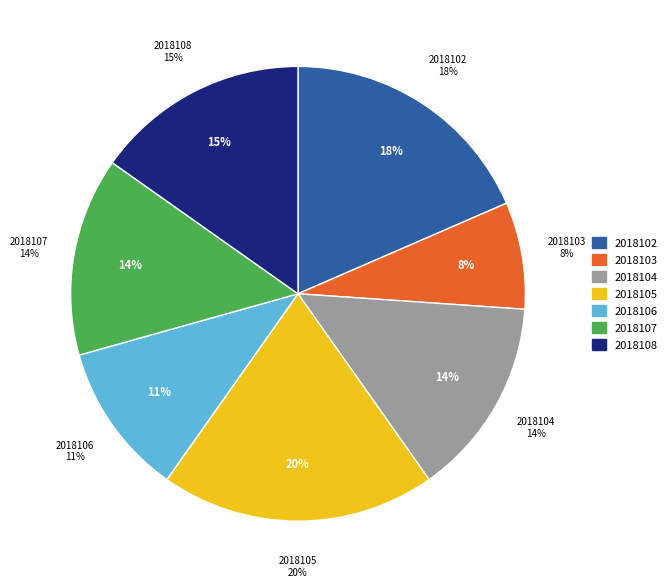

Rank the categories by value from lowest to highest.

2018103, 2018106, 2018104, 2018107, 2018108, 2018102, 2018105